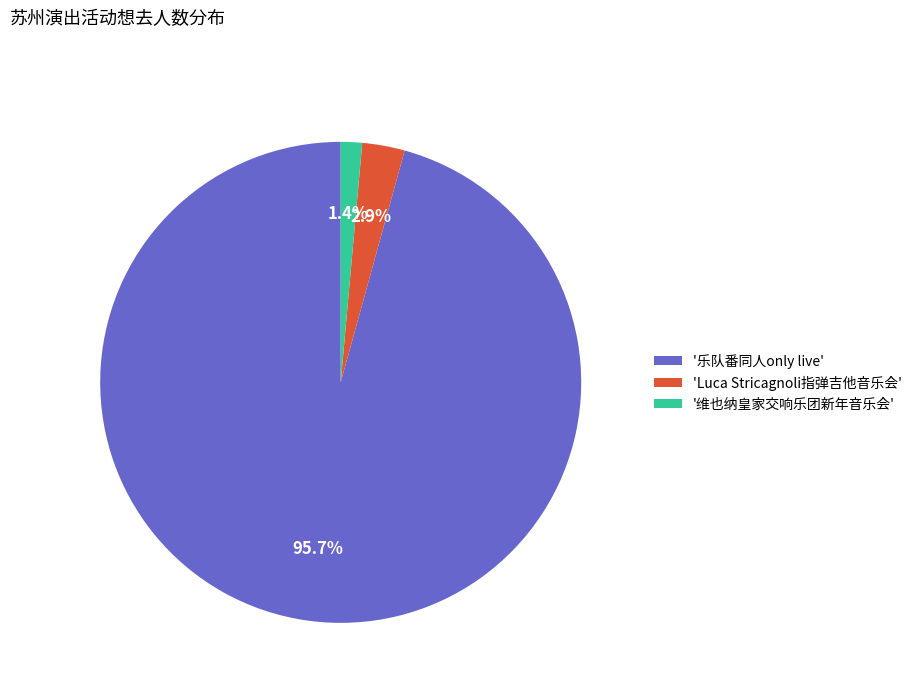

Between '乐队番同人only live' and '维也纳皇家交响乐团新年音乐会', which is larger?

'乐队番同人only live'